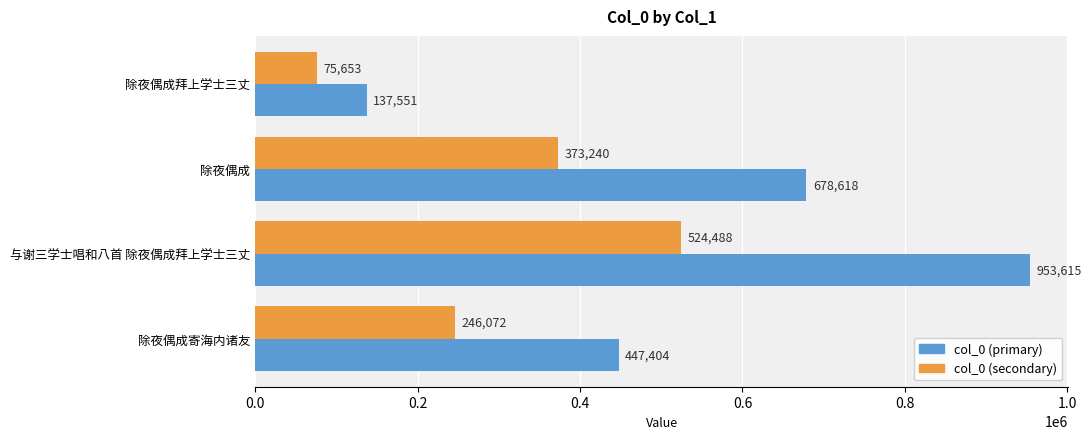

Rank the series by their average value, from highest to lowest.

col_0 (primary), col_0 (secondary)